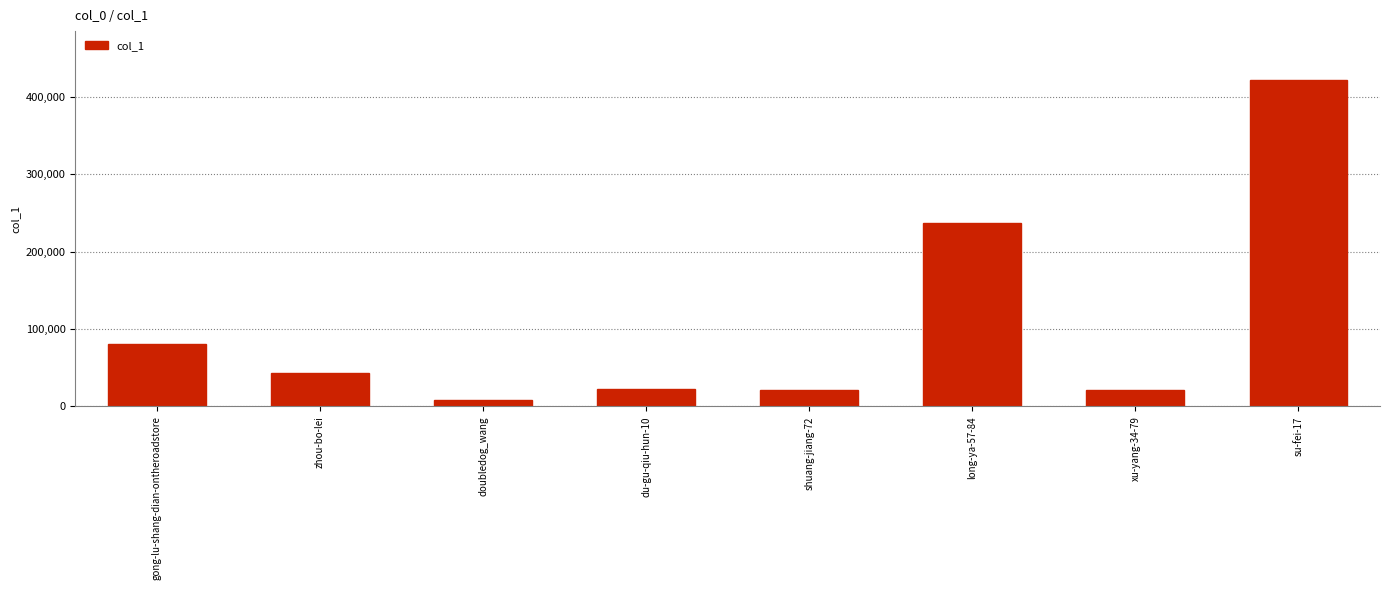

At which label is the value closest to 215133?

long-ya-57-84